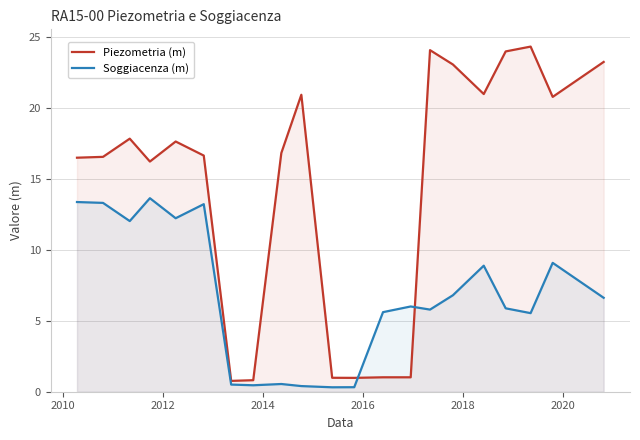

At how many categories does at least one series exceed 7?

15